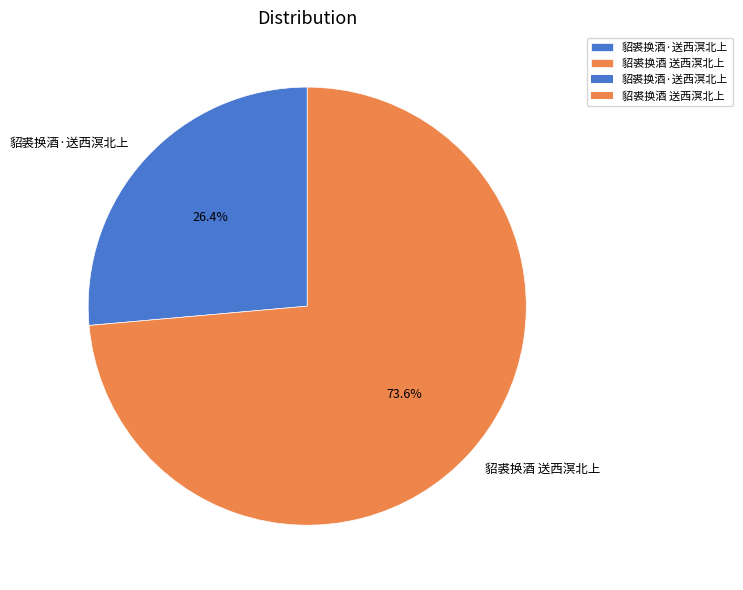

To the nearest percent, what is the difference between the largest and smallest slice percentages?

47%